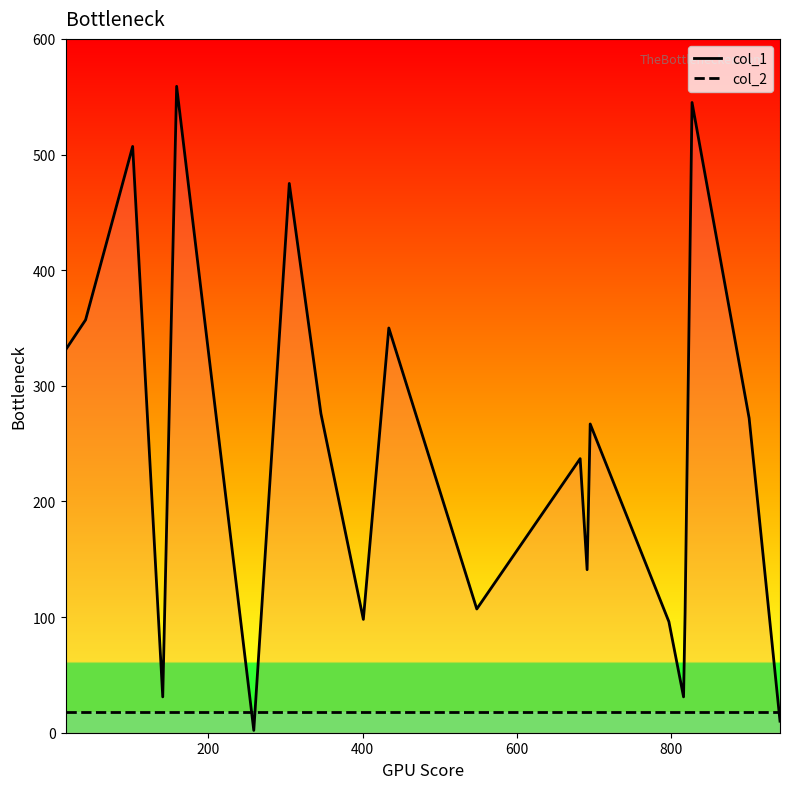

Rank the series by their maximum value, from lowest to highest.

col_2, col_1